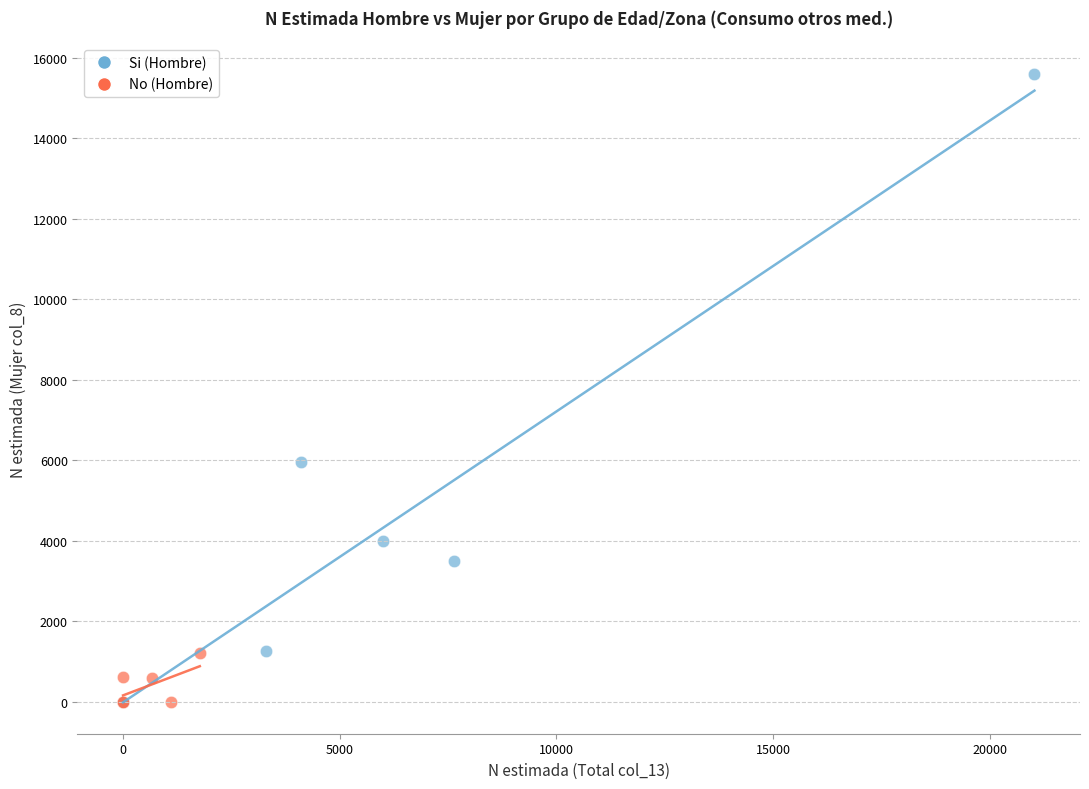

Which series has the largest Y range (max minus min)?

Si (Hombre)